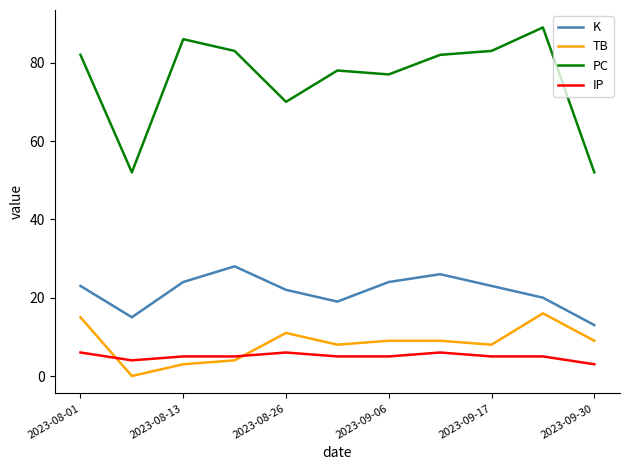

What is the difference between the second highest and minimum values in the K series?

13